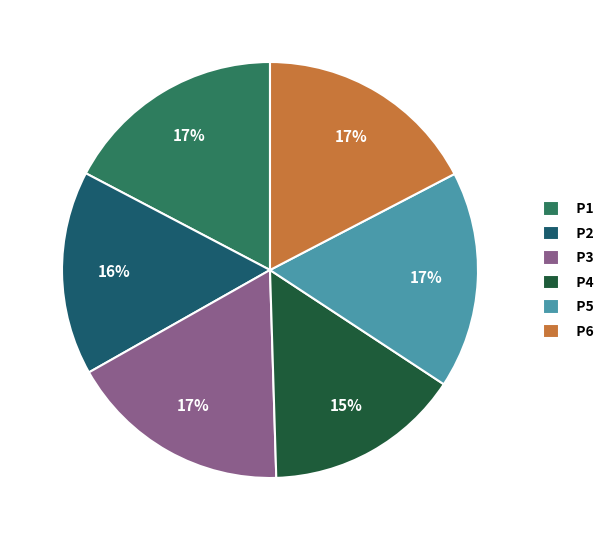

Count the number of slices in the pie.

6